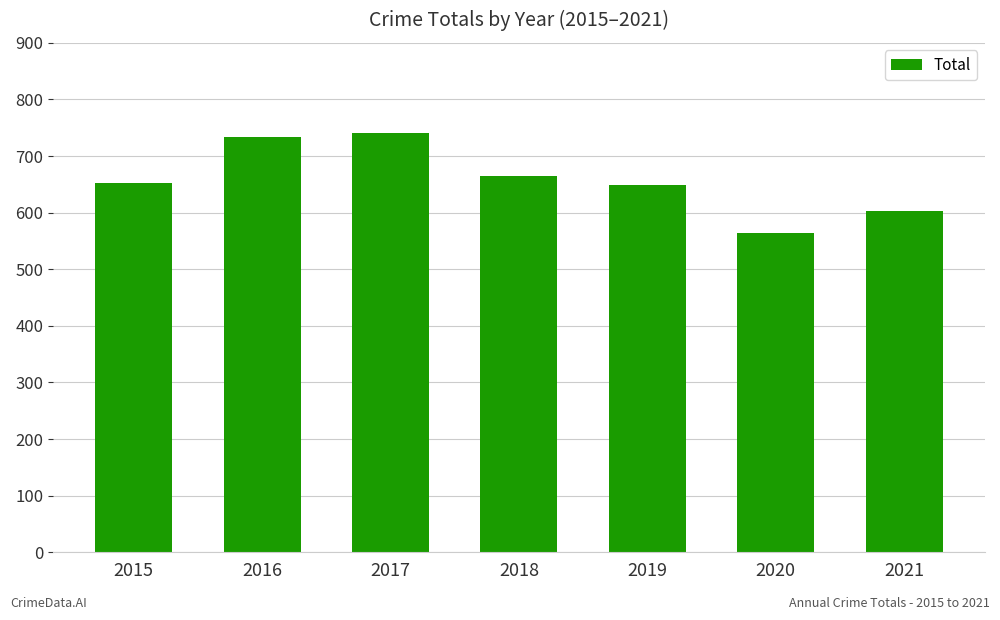

What is the difference between the maximum and minimum values?

176